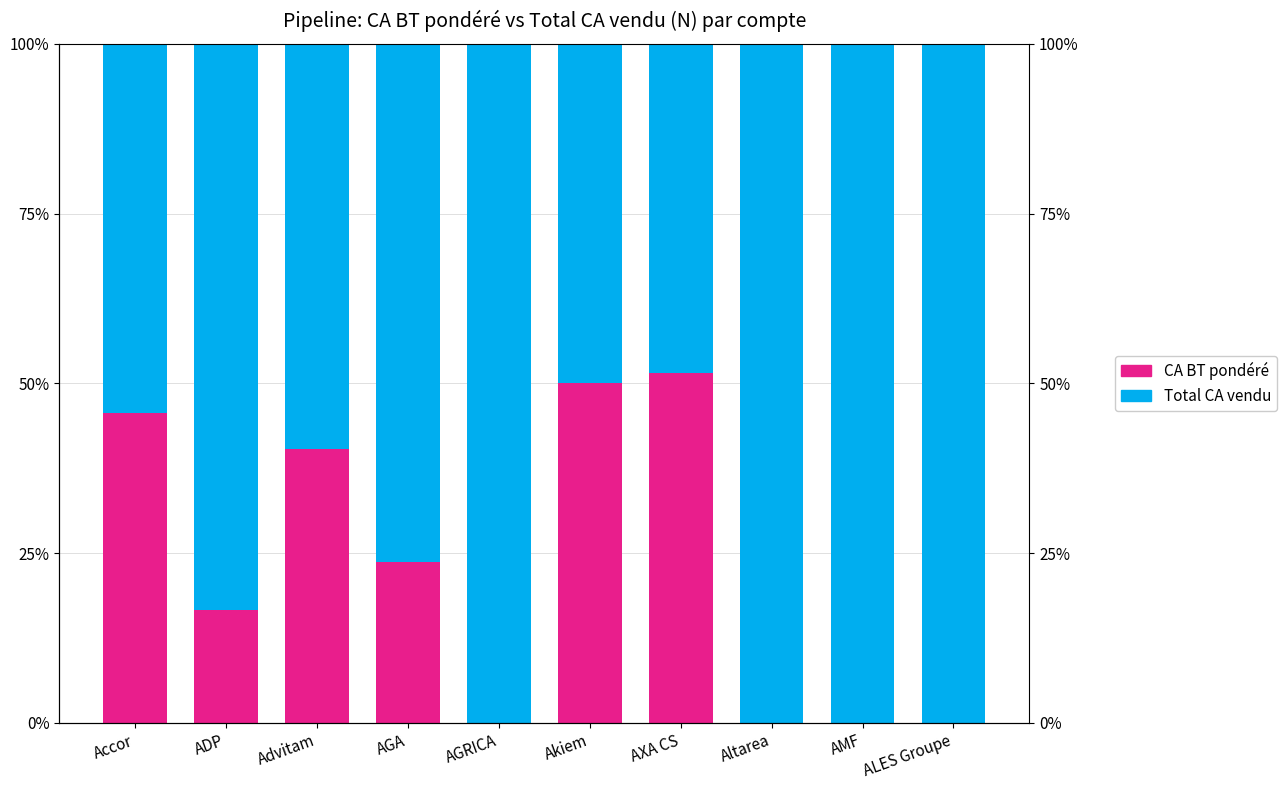

The value of Total CA vendu at AMF is 100.0. True or false?

True